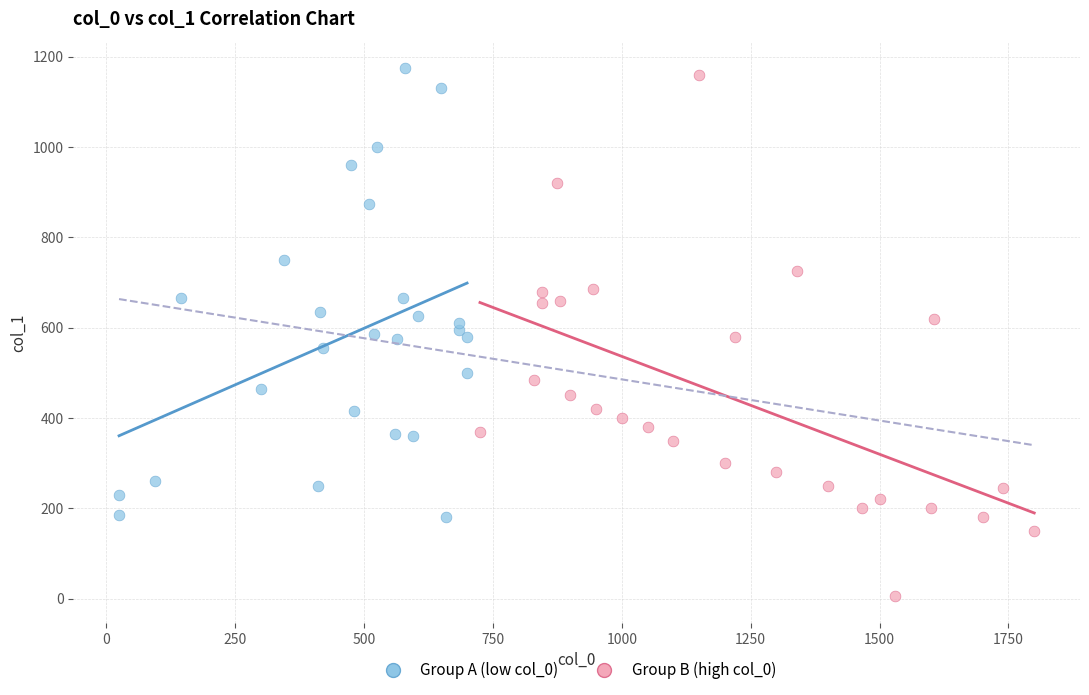

Which series has the largest Y range (max minus min)?

Group B (high col_0)